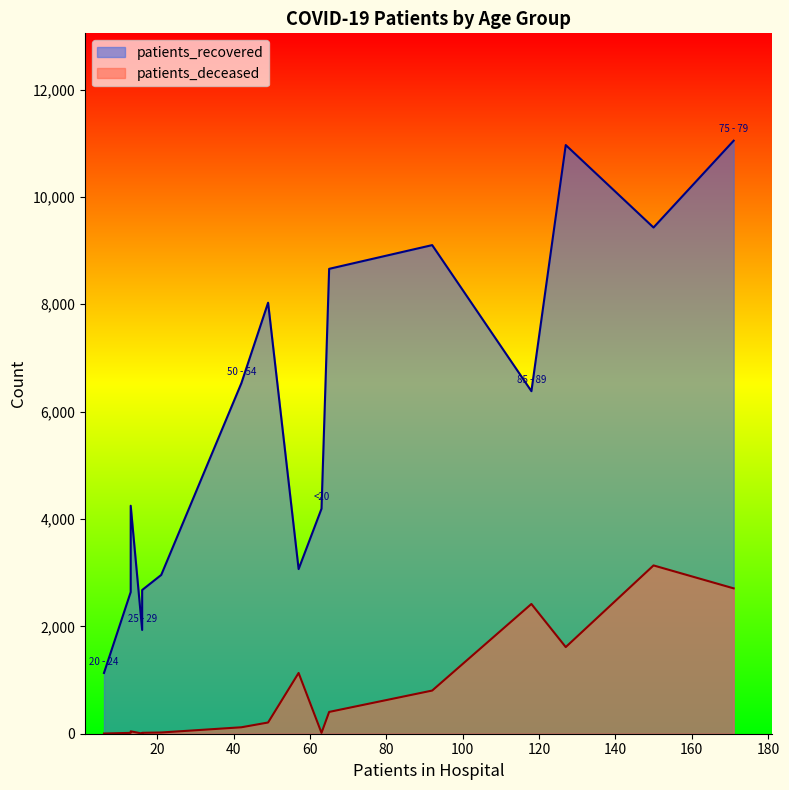

True or false: patients_deceased and patients_recovered intersect in this chart.

False